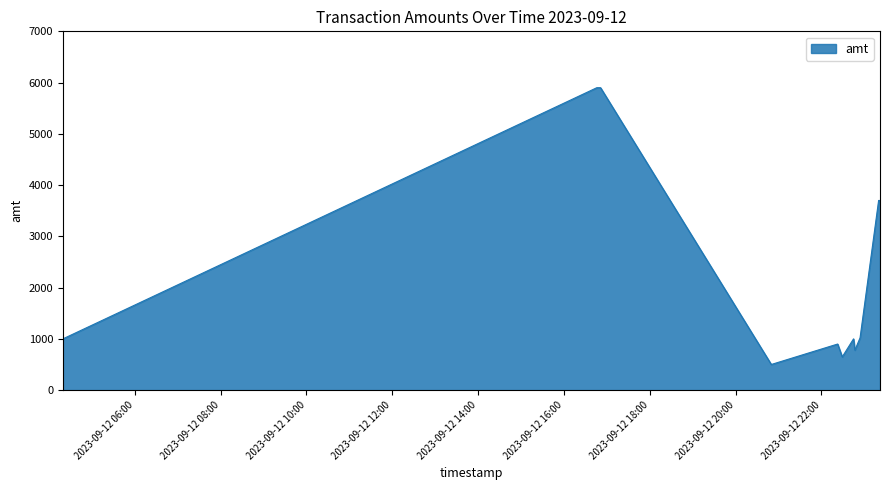

What is the maximum value shown in the chart?

5900